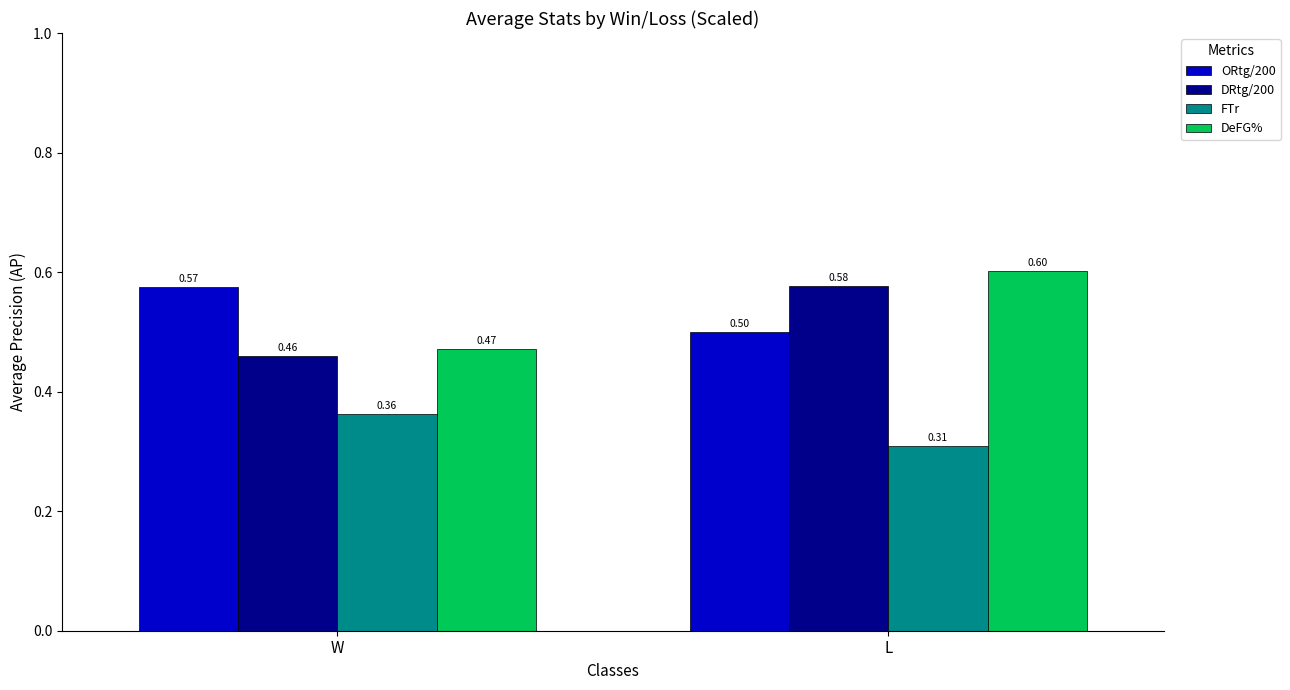

What value does the ORtg/200 series have at W?

0.6